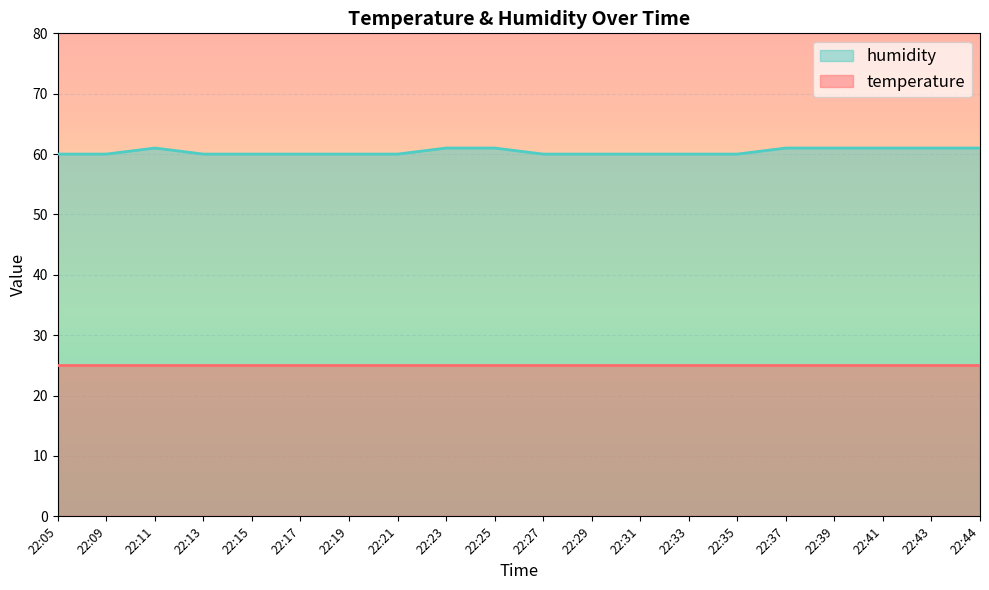

Reading right to left, what are all the values shown in this chart?

22:44=61	22:43=61	22:41=61	22:39=61	22:37=61	22:35=60	22:33=60	22:31=60	22:29=60	22:27=60	22:25=61	22:23=61	22:21=60	22:19=60	22:17=60	22:15=60	22:13=60	22:11=61	22:09=60	22:05=60